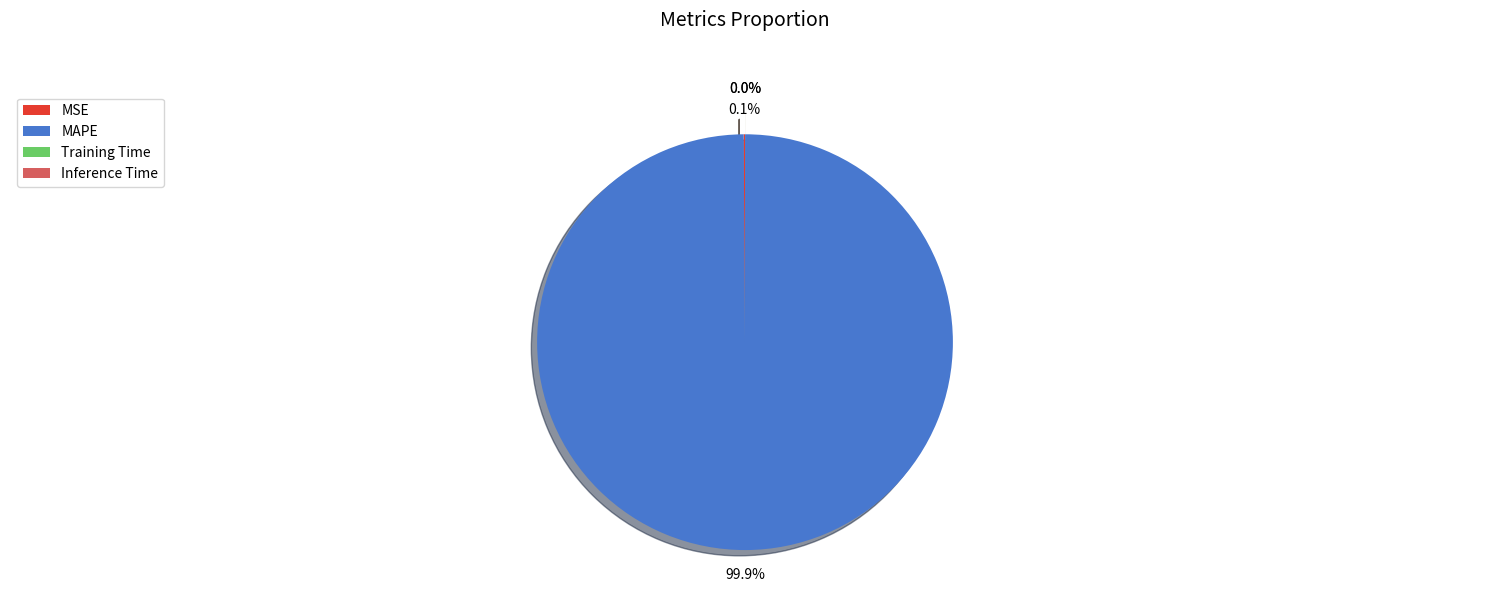

To the nearest percent, what portion does MAPE represent?

100%